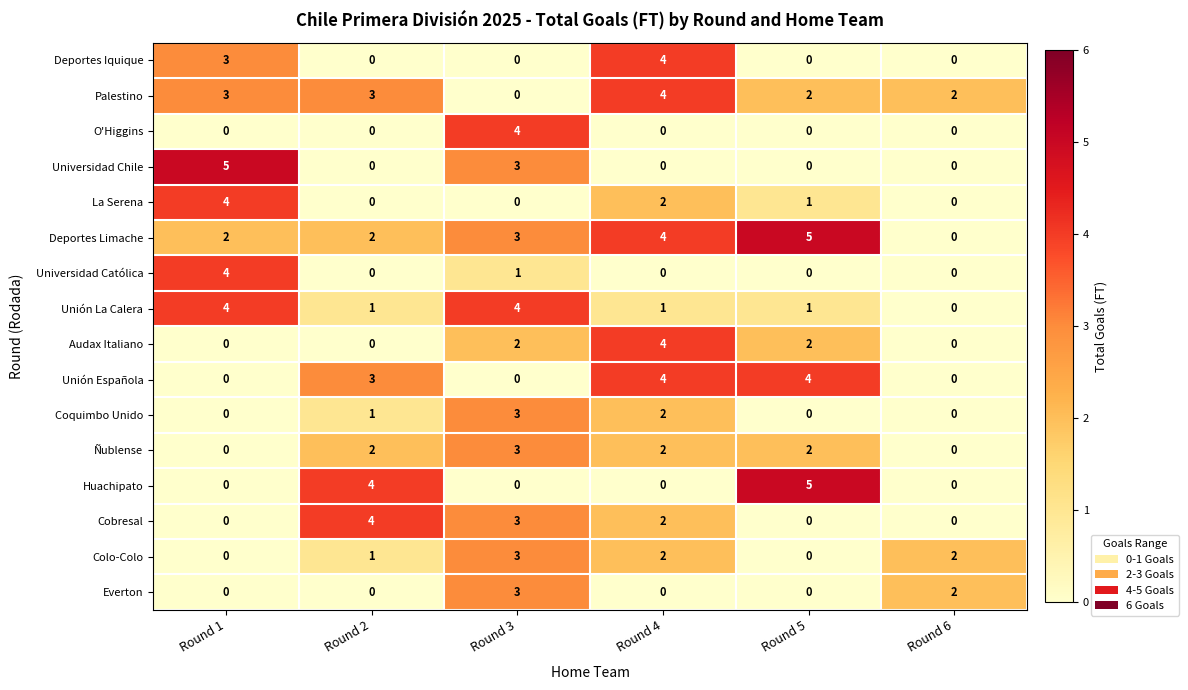

The Audax Italiano series shows 1 at Round 5. True or false?

False